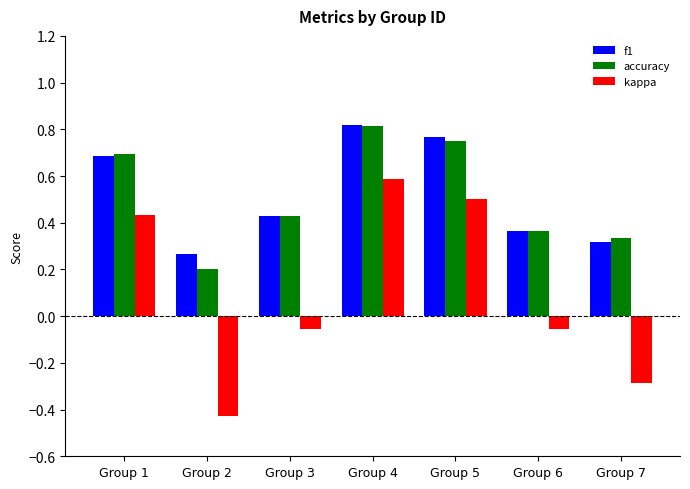

The kappa series shows -0.3 at Group 7. True or false?

True